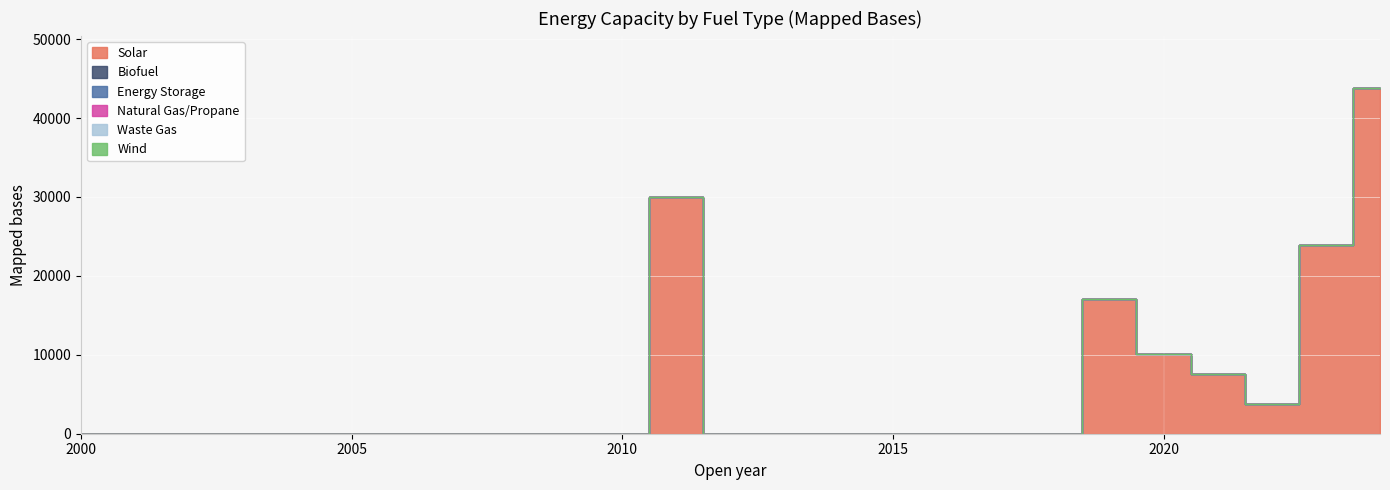

True or false: Wind and Natural Gas/Propane intersect in this chart.

False